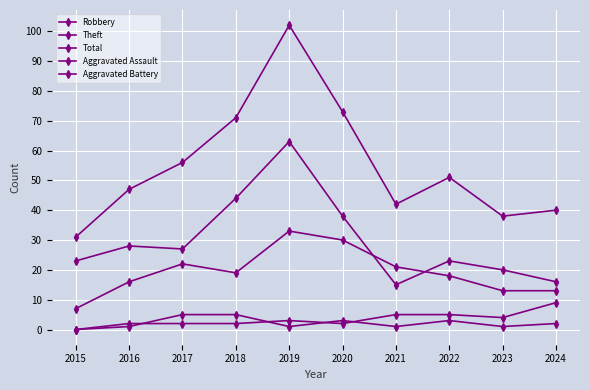

At which category does Total reach its first local peak?

2019